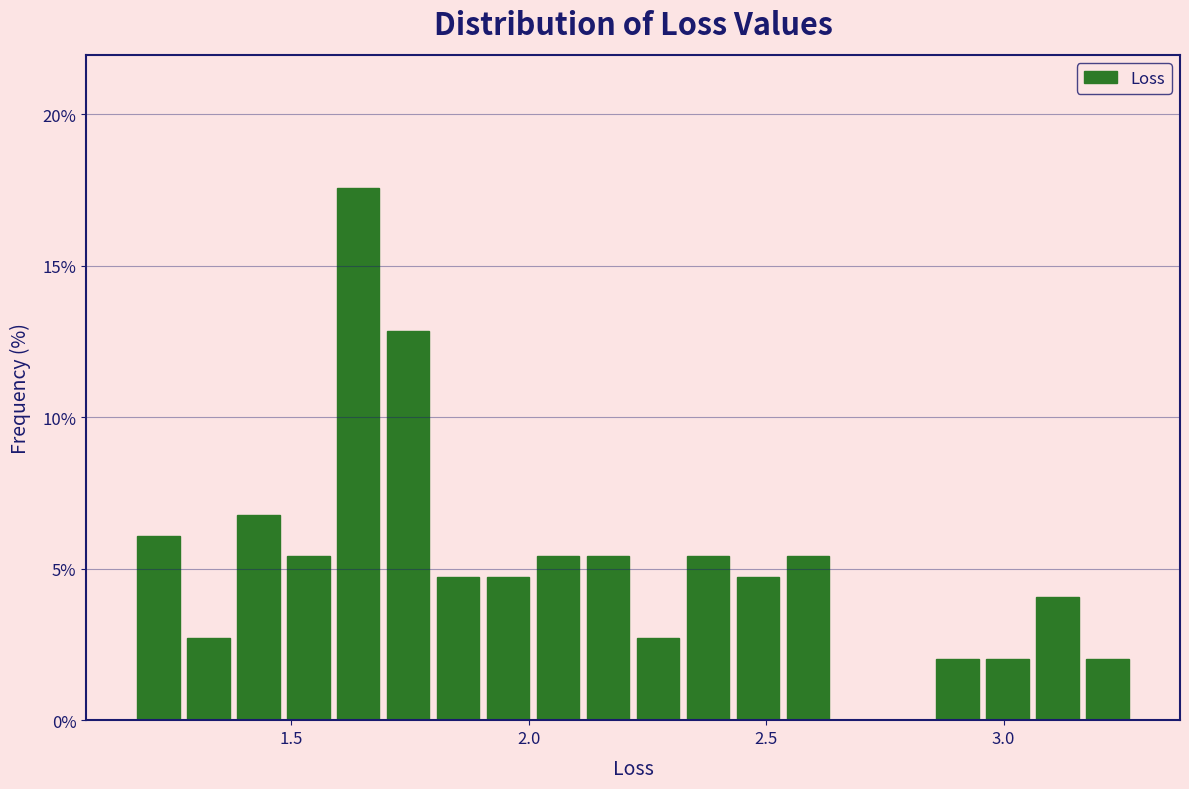

Read against the x-axis, roughly where is the centre of the tallest bar?

1.65